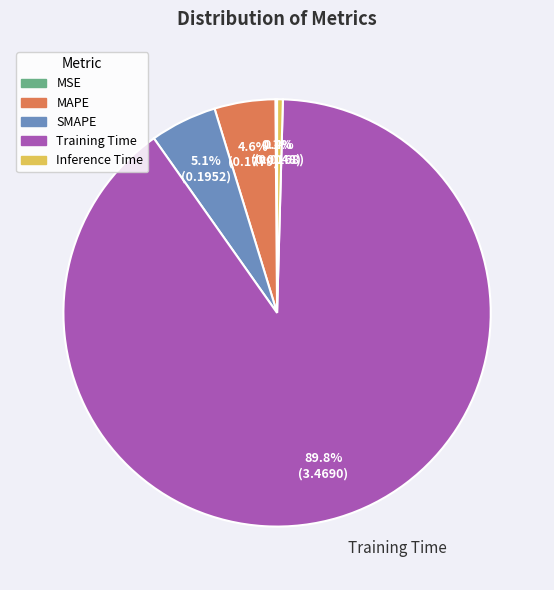

What is the largest slice in the pie chart?

Training Time